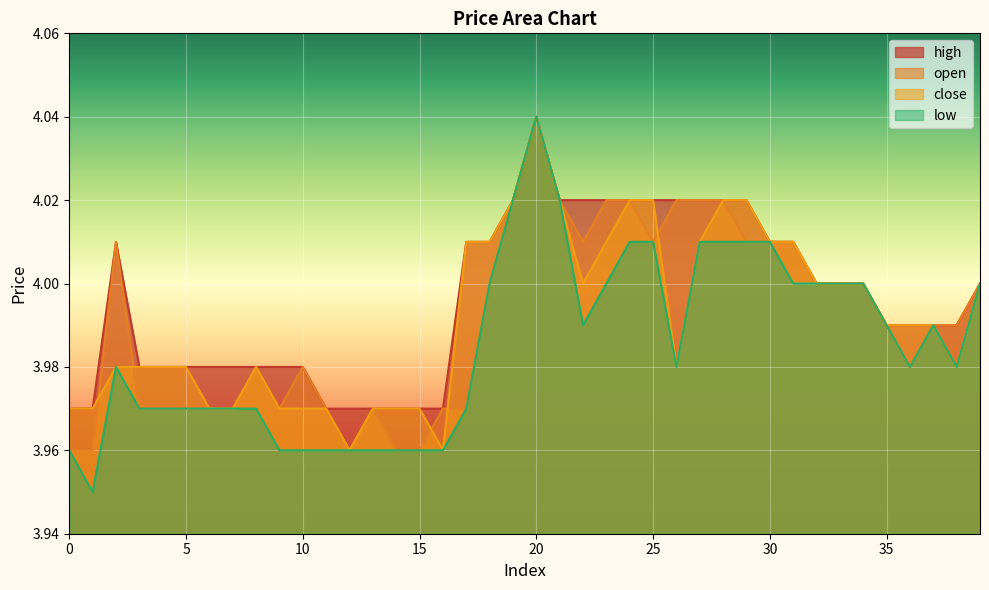

What is the value of the close point at the 27th from the left?

4.0